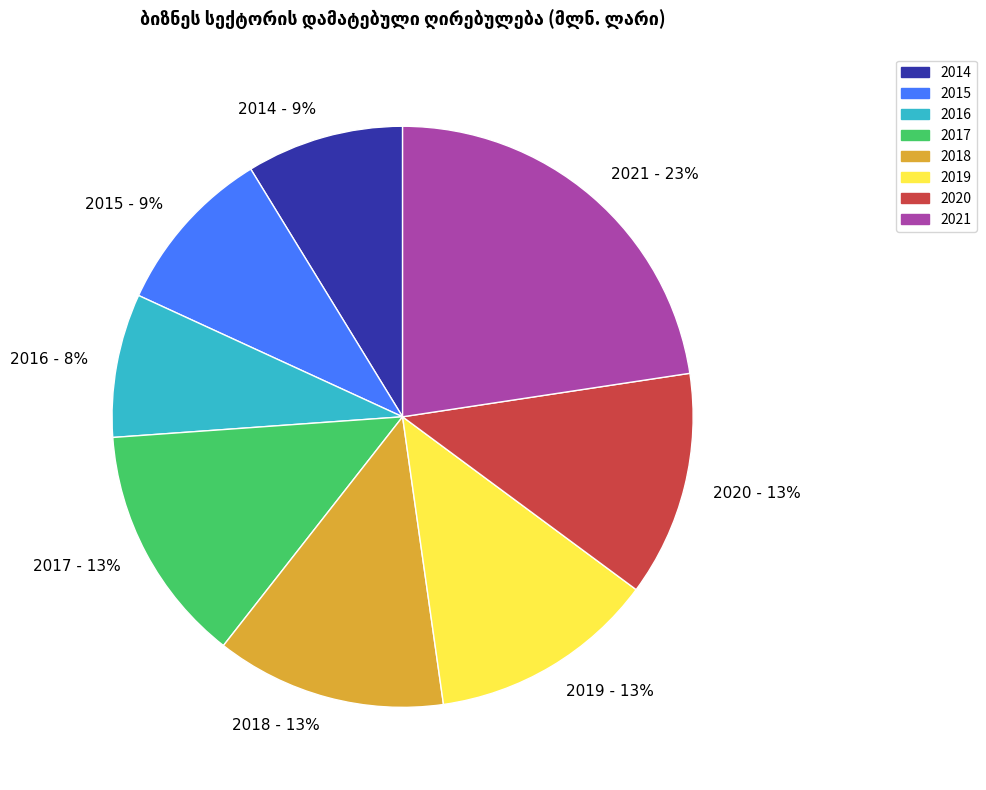

Is there any slice that represents more than half of the pie?

No